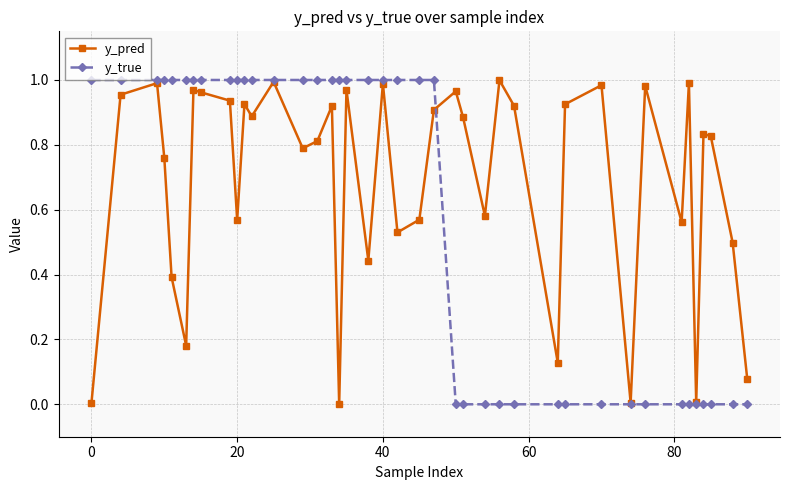

List the series in order of their overall mean, lowest first.

y_true, y_pred